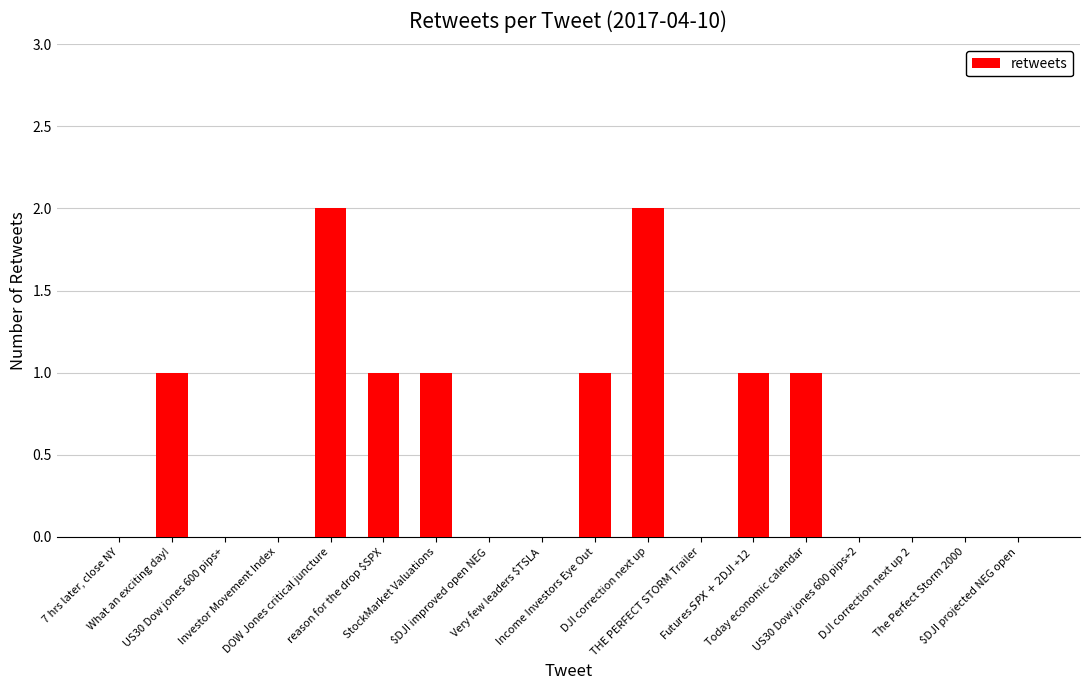

Reading left to right, list all the values displayed in this chart.

7 hrs later, close NY=0	What an exciting day!=1	US30 Dow jones 600 pips+=0	Investor Movement Index=0	DOW Jones critical juncture=2	reason for the drop $SPX=1	StockMarket Valuations=1	$DJI improved open NEG=0	Very few leaders $TSLA=0	Income Investors Eye Out=1	DJI correction next up=2	THE PERFECT STORM Trailer=0	Futures $SPX +2 $DJI +12=1	Today economic calendar=1	US30 Dow jones 600 pips+2=0	DJI correction next up 2=0	The Perfect Storm 2000=0	$DJI projected NEG open=0